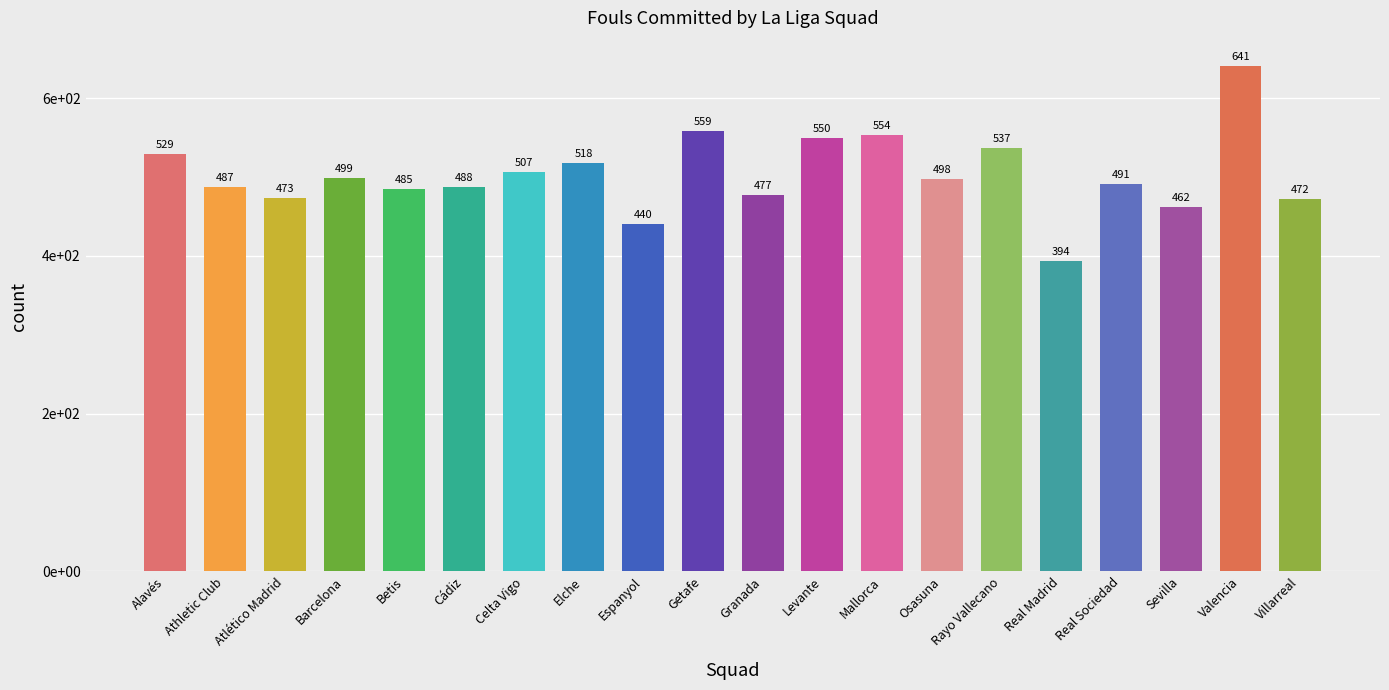

Are the bars horizontal?

No